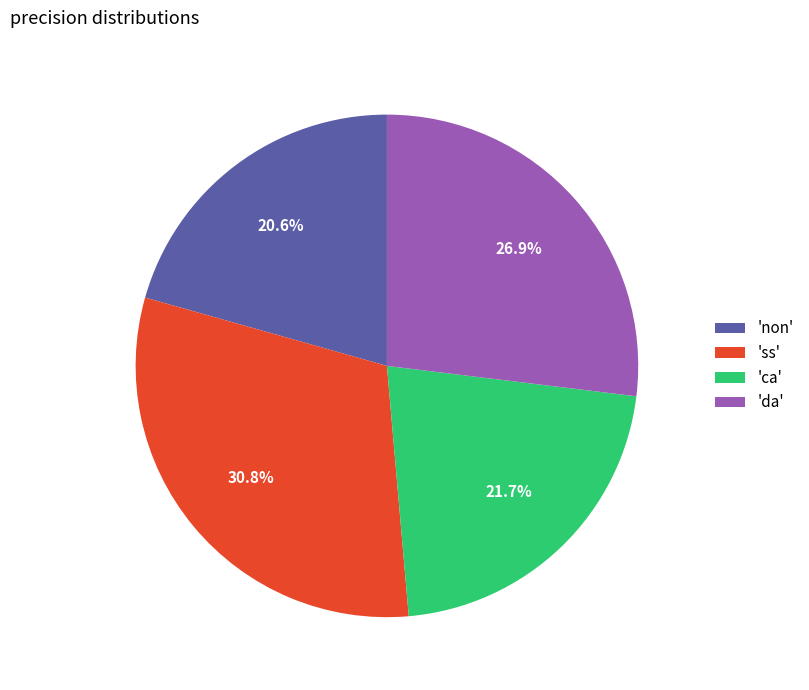

Rank the categories by value from lowest to highest.

'non', 'ca', 'da', 'ss'